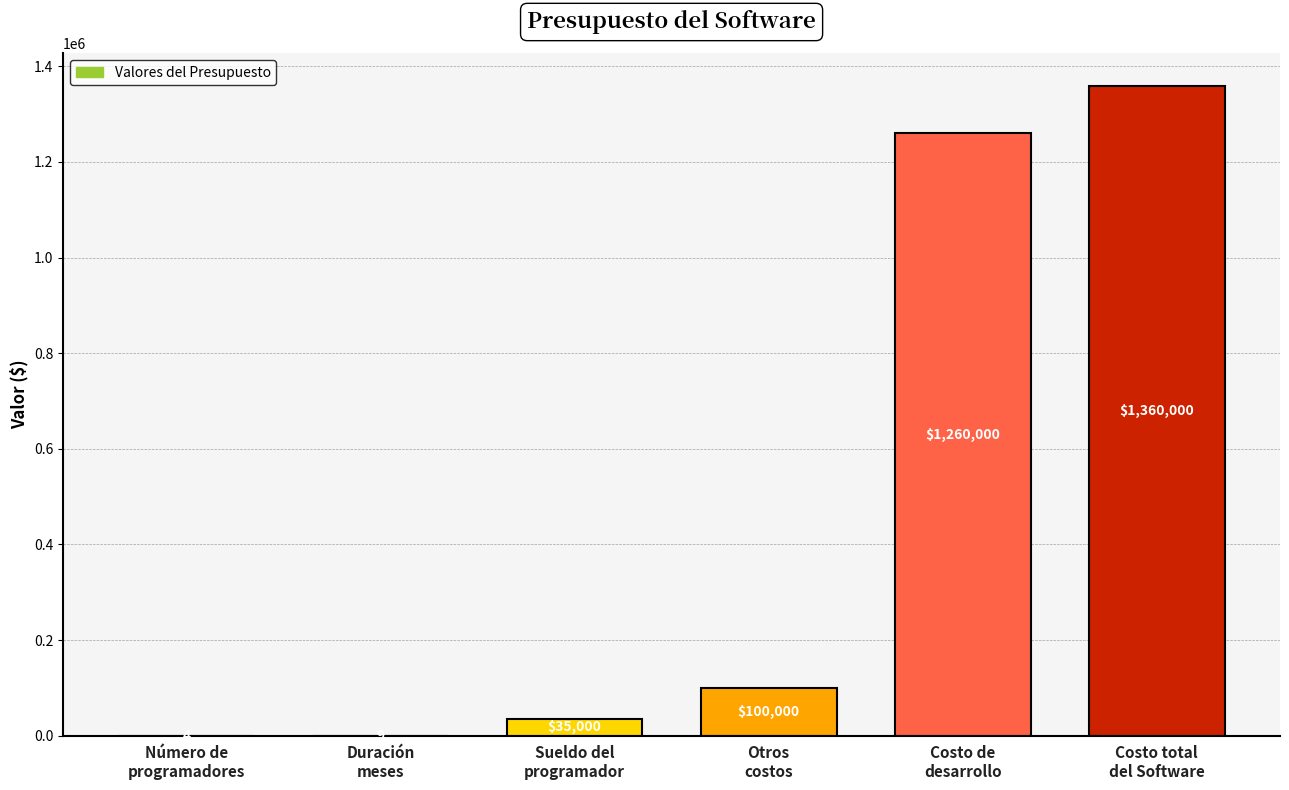

The chart shows a value of 4 at Número de
programadores. True or false?

True